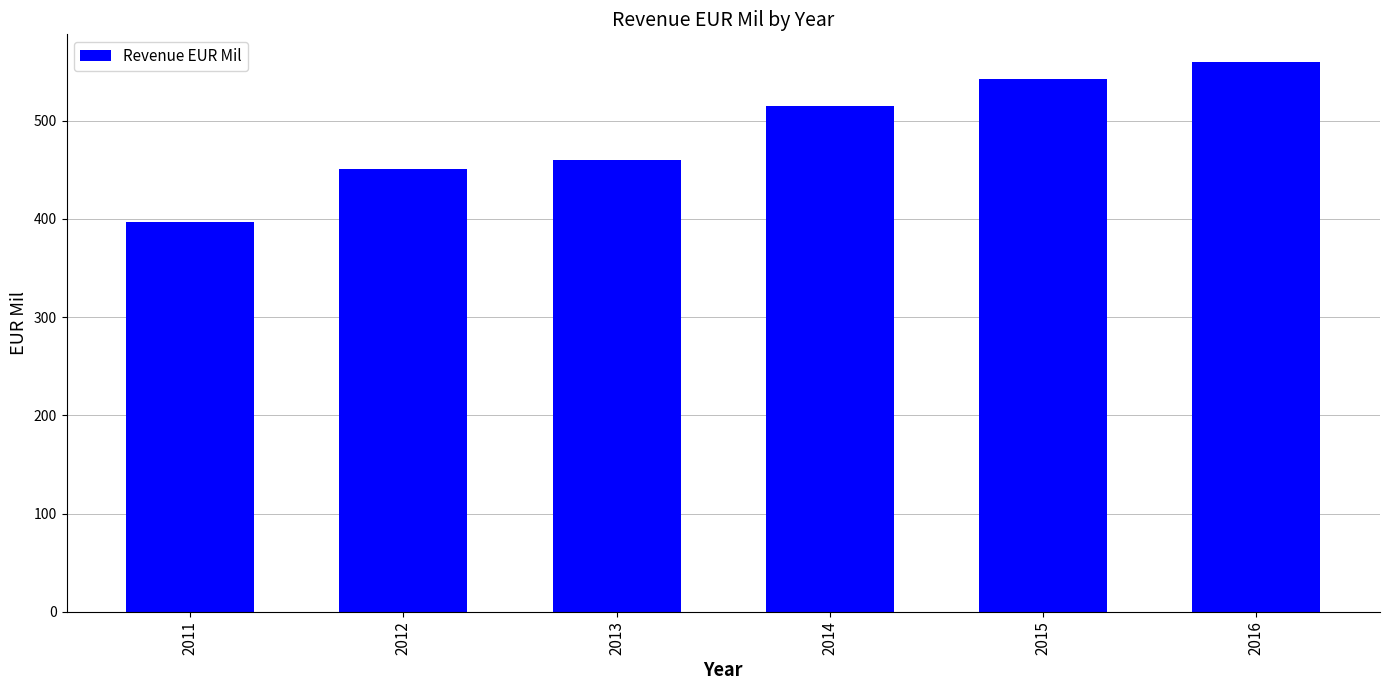

What value does the data have at 2014?

515